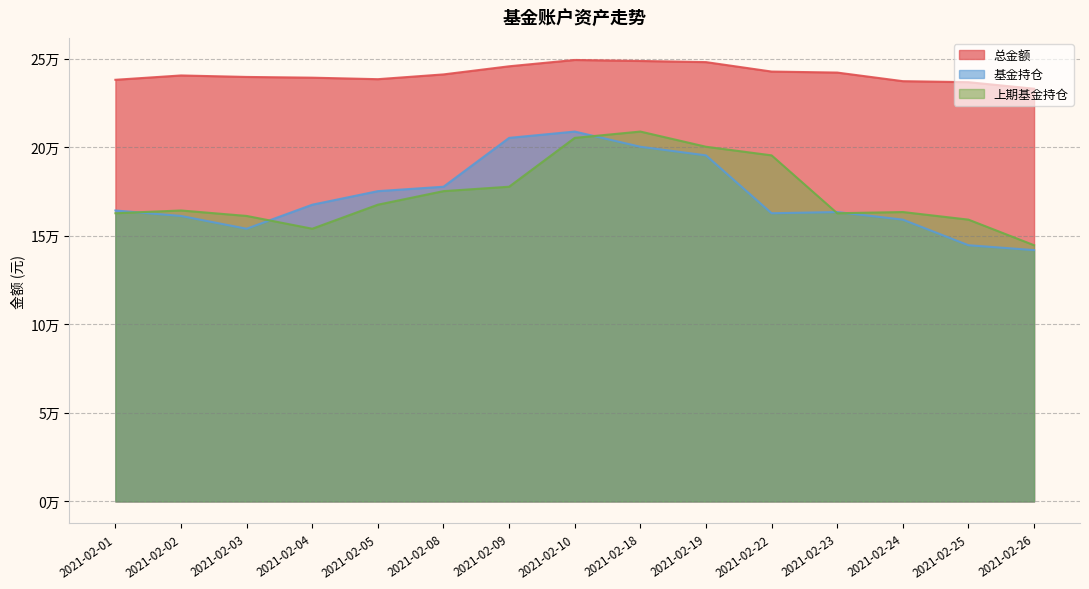

Reading left to right, extract all data points from this chart.

总金额: 2021-02-01=238036.0	2021-02-02=240484.1	2021-02-03=239645.1	2021-02-04=239227.8	2021-02-05=238383.6	2021-02-08=241079.1	2021-02-09=245659.5	2021-02-10=249229.7	2021-02-18=248666.9	2021-02-19=248015.3	2021-02-22=242685.0	2021-02-23=242112.1	2021-02-24=237257.8	2021-02-25=236689.2	2021-02-26=232996.4
基金持仓: 2021-02-01=164254.2	2021-02-02=161171.7	2021-02-03=153949.0	2021-02-04=167521.7	2021-02-05=175171.8	2021-02-08=177666.7	2021-02-09=205242.9	2021-02-10=208809.1	2021-02-18=200237.0	2021-02-19=195374.5	2021-02-22=162695.5	2021-02-23=163379.6	2021-02-24=159088.5	2021-02-25=144640.2	2021-02-26=141884.5
上期基金持仓: 2021-02-01=162701.5	2021-02-02=164254.2	2021-02-03=161171.7	2021-02-04=153949.0	2021-02-05=167521.7	2021-02-08=175171.8	2021-02-09=177666.7	2021-02-10=205242.9	2021-02-18=208809.1	2021-02-19=200237.0	2021-02-22=195374.5	2021-02-23=162695.5	2021-02-24=163379.6	2021-02-25=159088.5	2021-02-26=144640.2